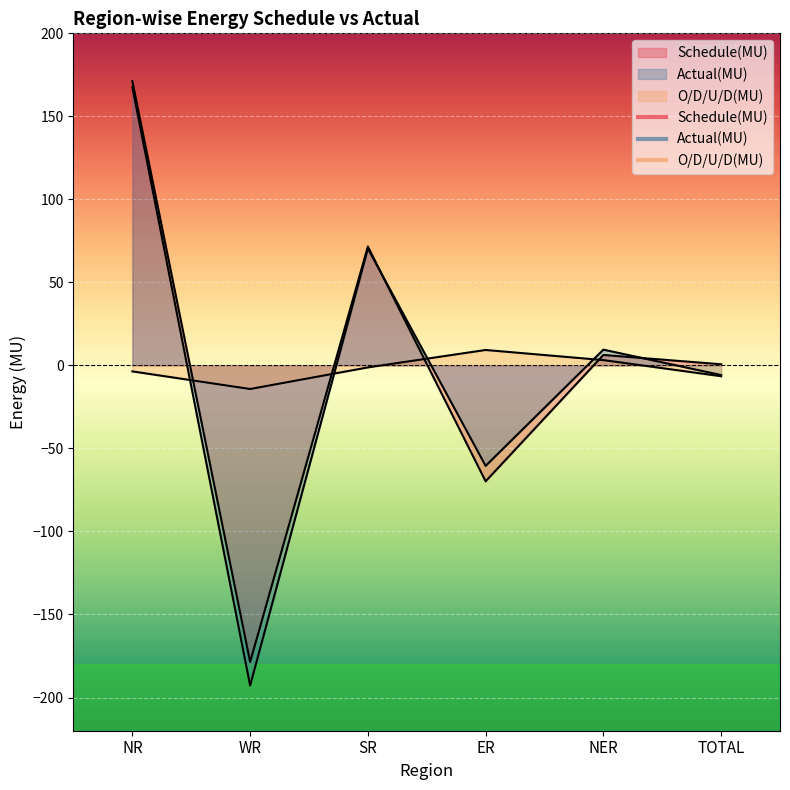

In Schedule(MU), how many points are higher than both neighbors (excluding endpoints)?

2